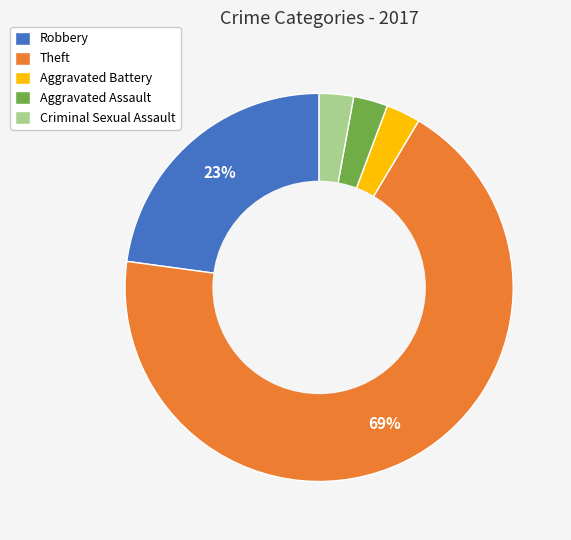

Approximately how many times larger is the value at Aggravated Assault compared to Aggravated Battery?

1.0